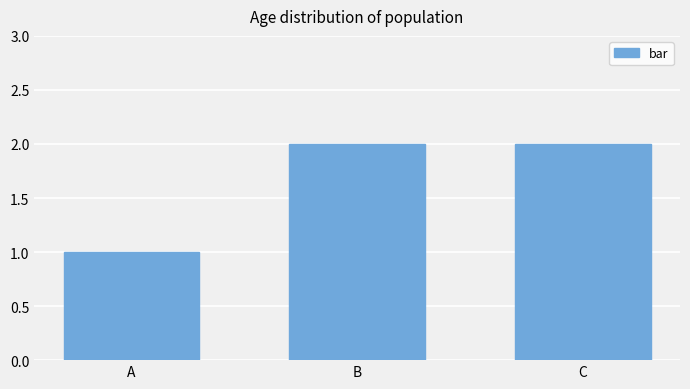

What is the greatest value displayed?

2